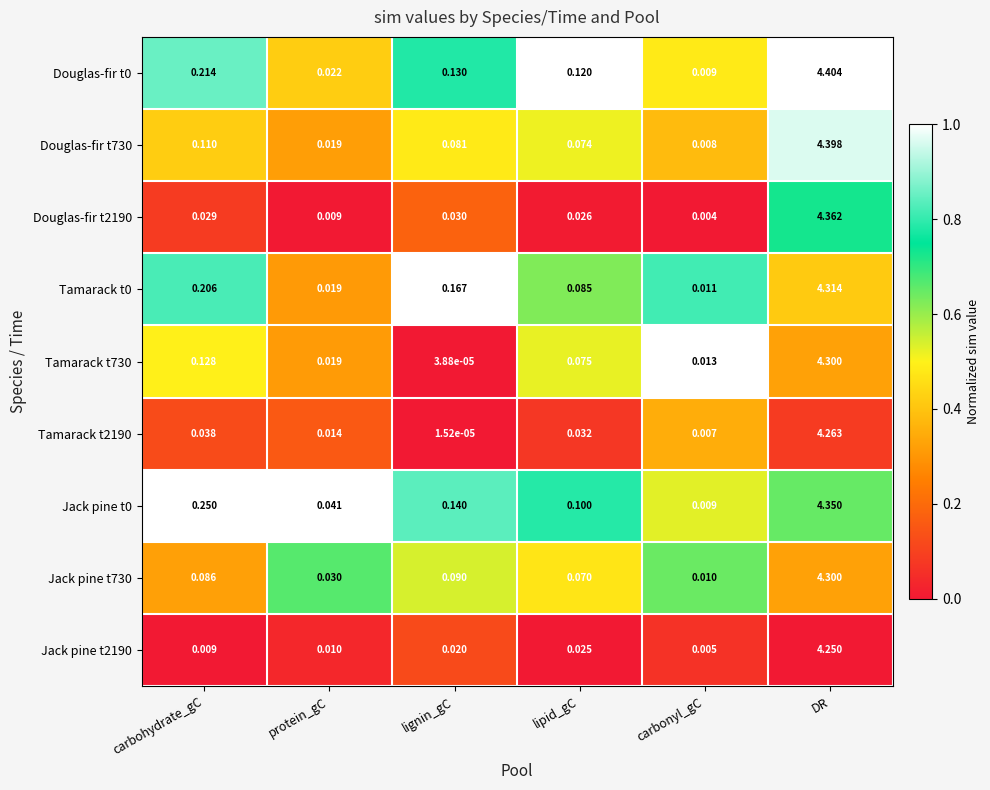

At which label is Douglas-fir t0 closest to 2?

carbohydrate_gC